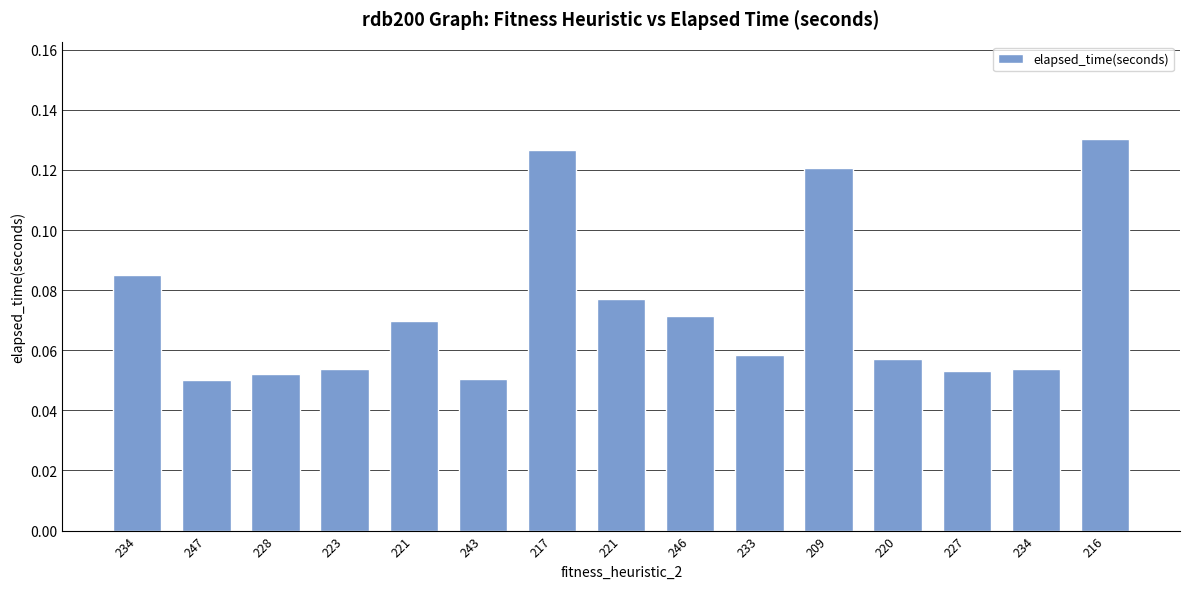

What is the minimum value shown in the chart?

0.1